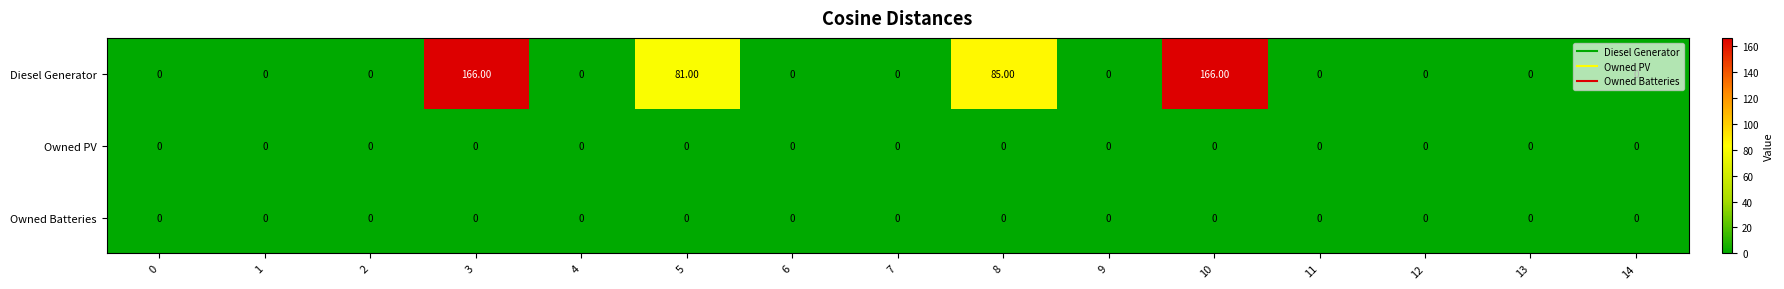

What is the total value across all series at 5?

81